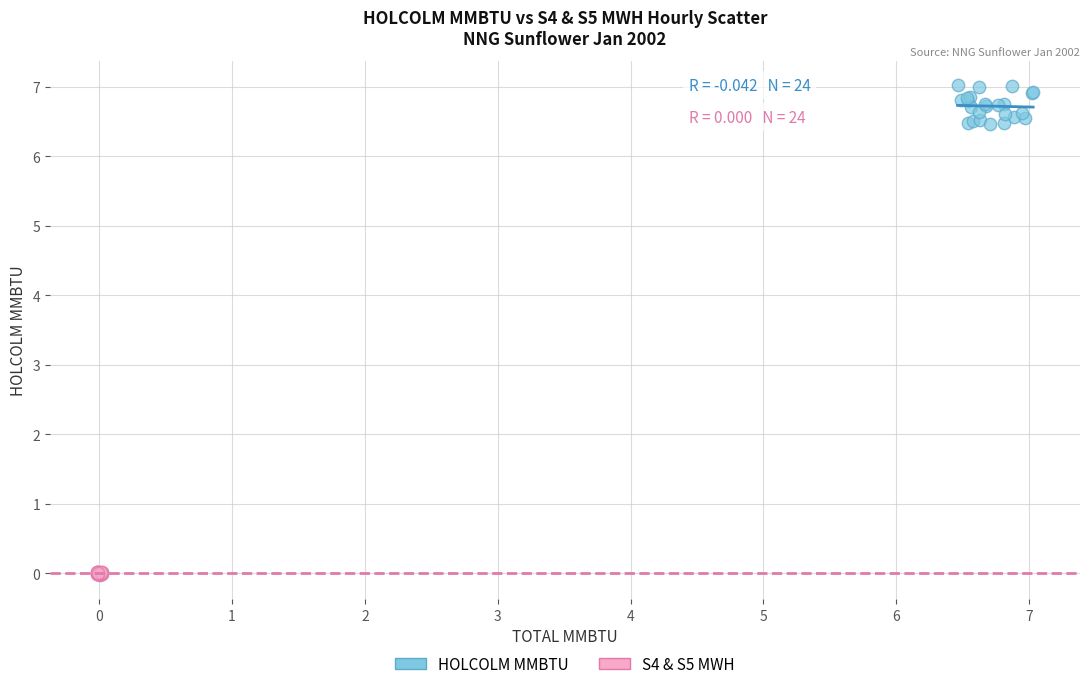

Which series reaches the maximum Y coordinate?

HOLCOLM MMBTU